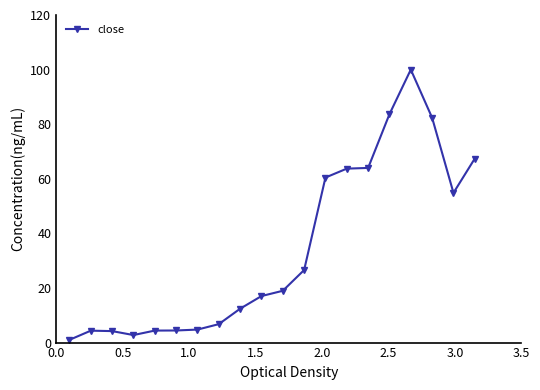

How many categories are shown in the chart?

20